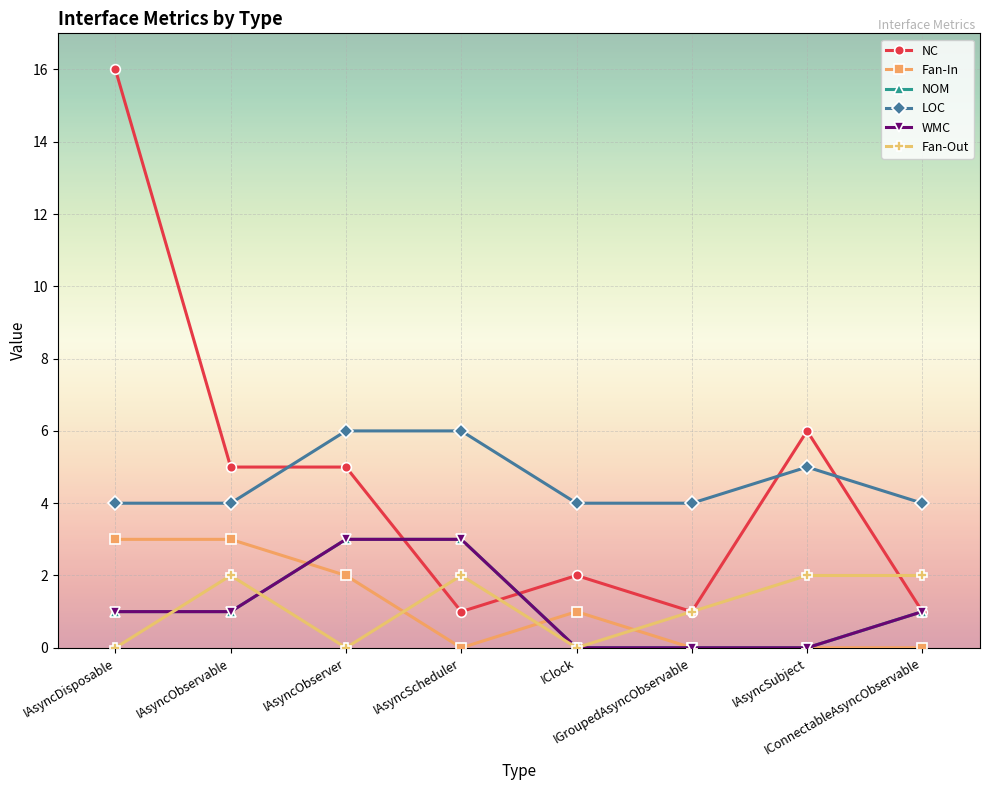

Does the chart have visible grid lines?

Yes